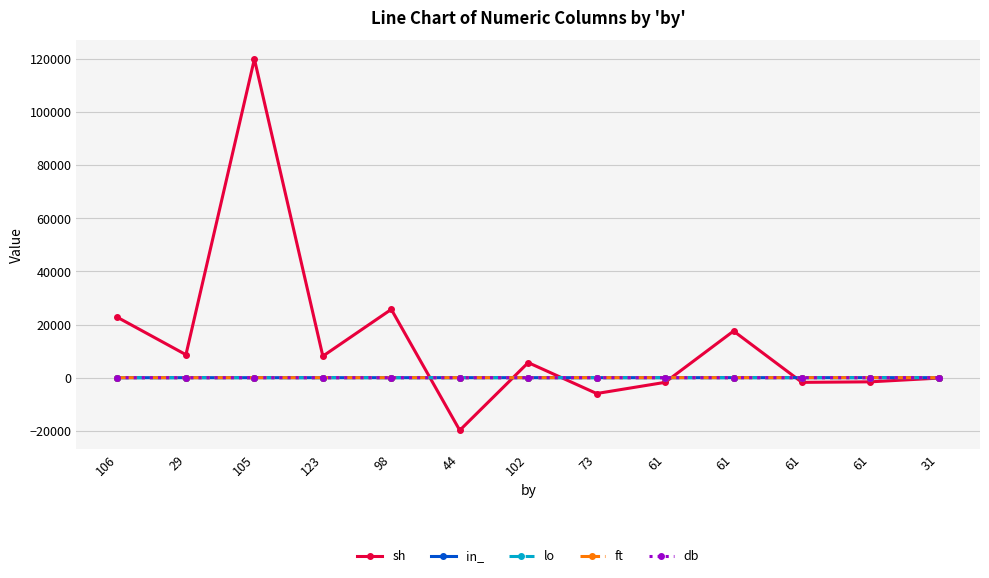

At which label does lo reach its minimum?

106